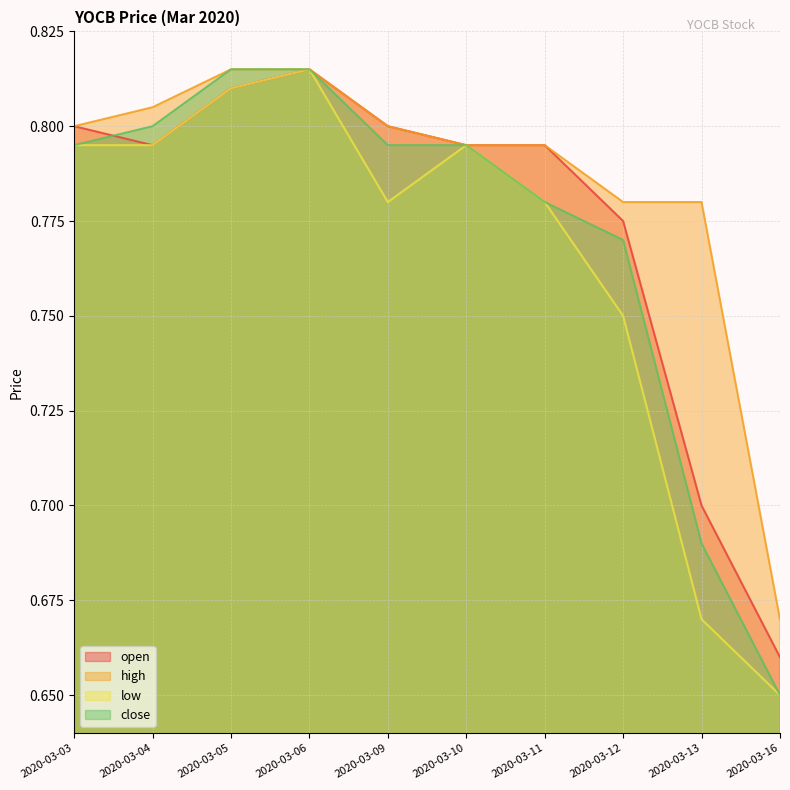

Reading right to left, list all the values displayed in this chart.

open: 0.7	0.7	0.8	0.8	0.8	0.8	0.8	0.8	0.8	0.8
high: 0.7	0.8	0.8	0.8	0.8	0.8	0.8	0.8	0.8	0.8
low: 0.7	0.7	0.8	0.8	0.8	0.8	0.8	0.8	0.8	0.8
close: 0.7	0.7	0.8	0.8	0.8	0.8	0.8	0.8	0.8	0.8